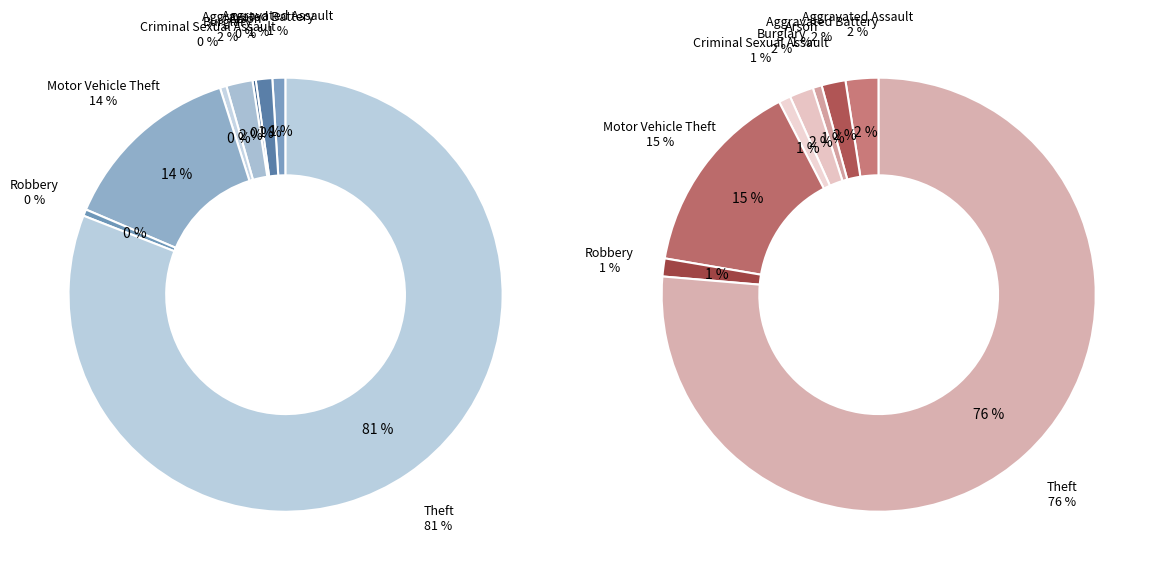

How many segments does this pie chart have?

8